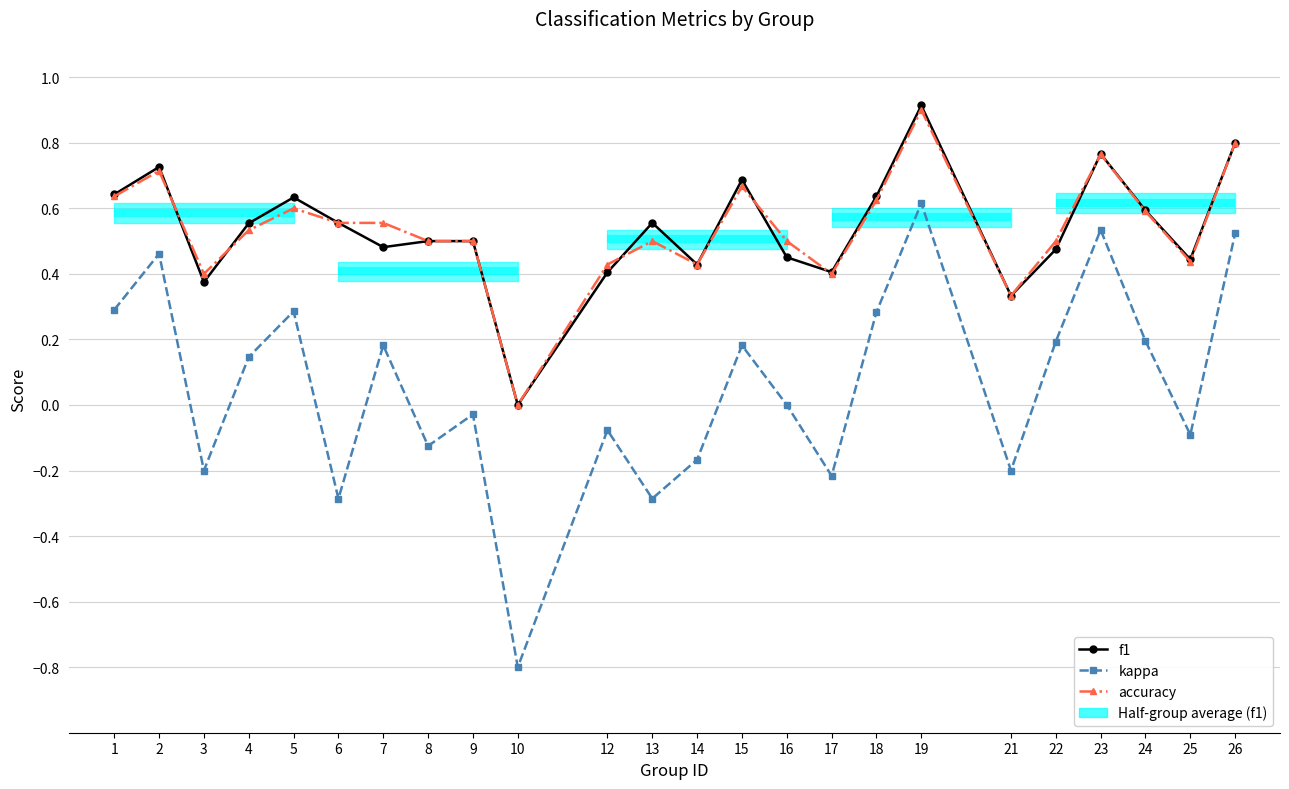

True or false: f1 and kappa cross at least once.

False